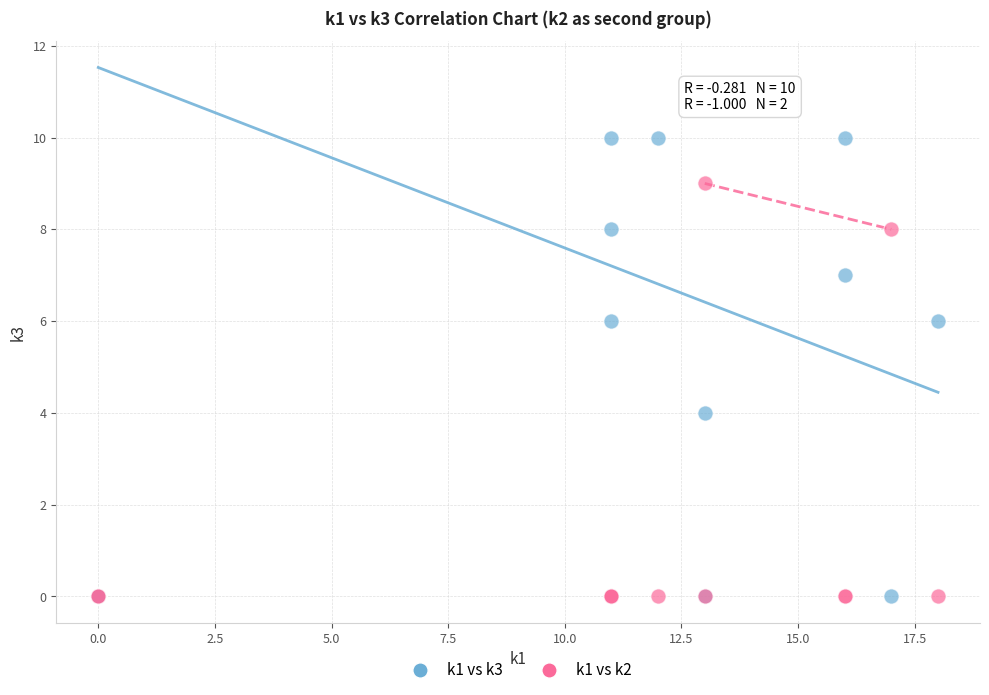

Which series reaches the maximum Y coordinate?

k1 vs k3